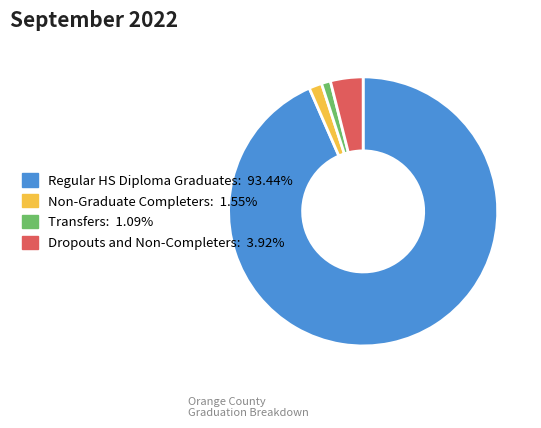

How many segments does this pie chart have?

4